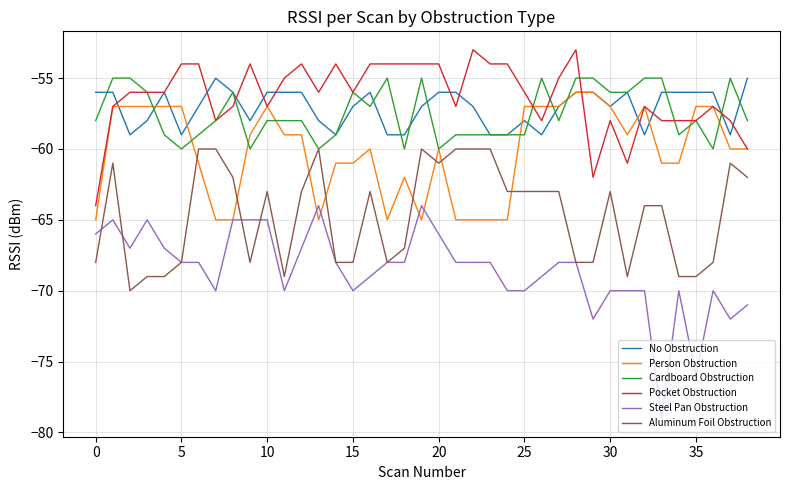

Which series has the widest spread of values?

Steel Pan Obstruction